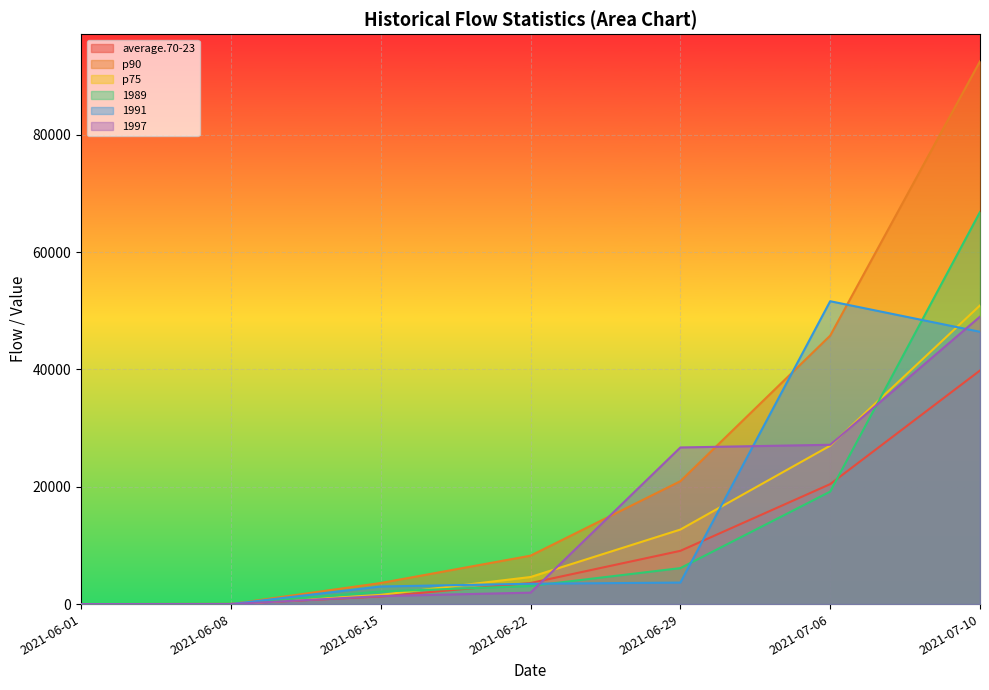

Rank the categories by 1989 value from highest to lowest.

2021-07-10, 2021-07-06, 2021-06-29, 2021-06-22, 2021-06-15, 2021-06-01, 2021-06-08